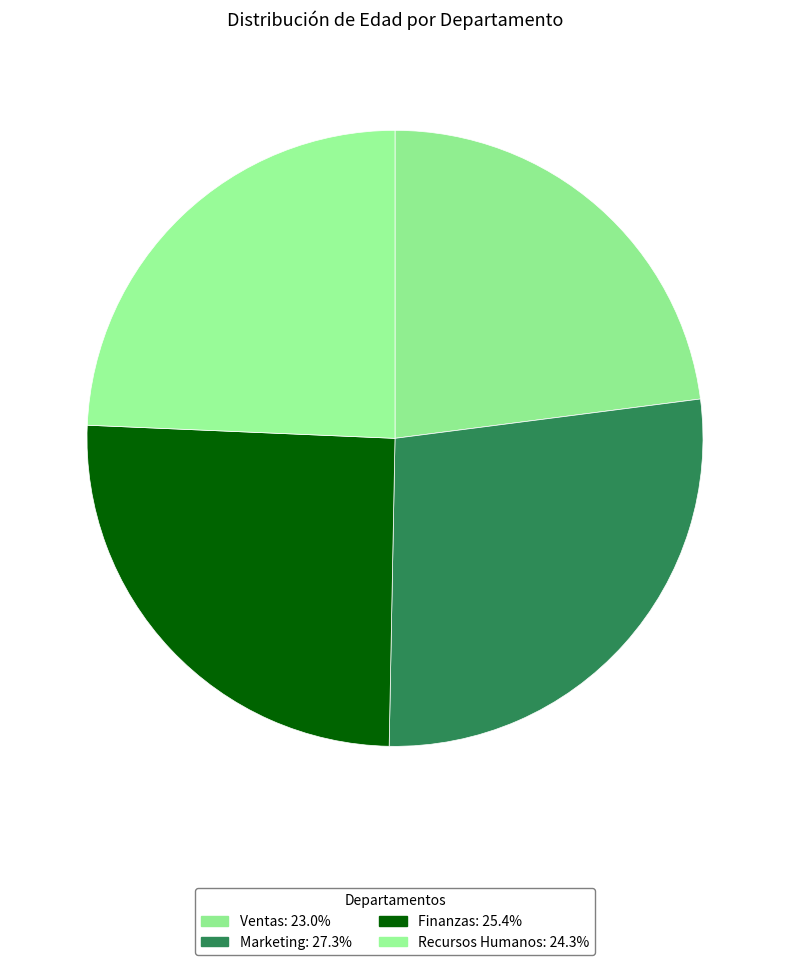

Count the number of slices in the pie.

4